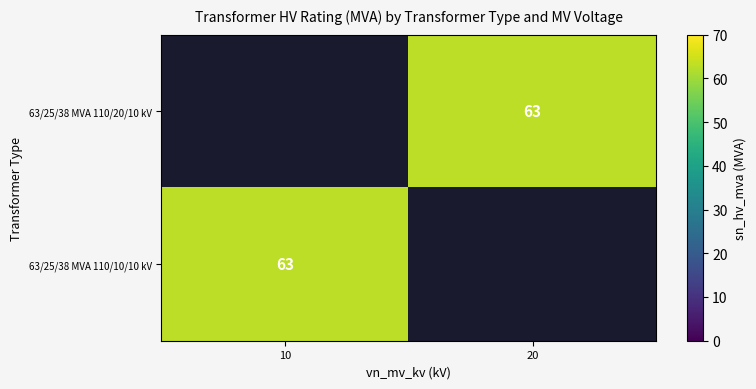

Where is 63/25/38 MVA 110/10/10 kV nearest to the value 63?

10